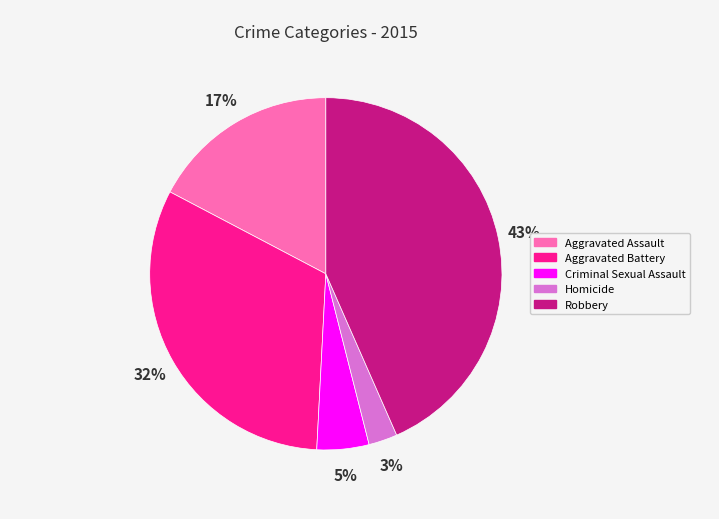

What is the ratio of the value at Homicide to the value at Aggravated Assault?

0.2